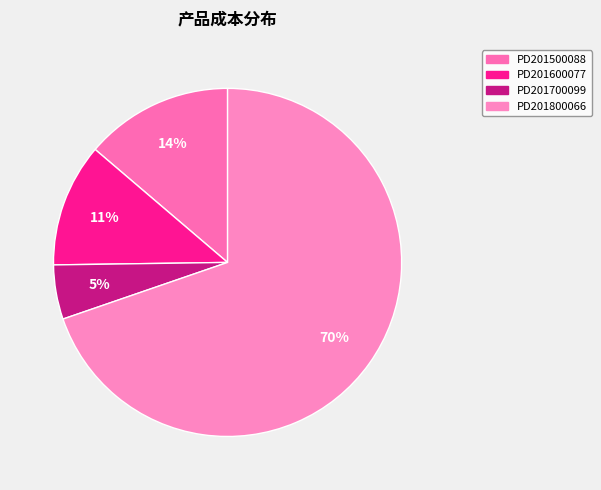

Do PD201600077 and PD201500088 together represent more than half of the pie?

No